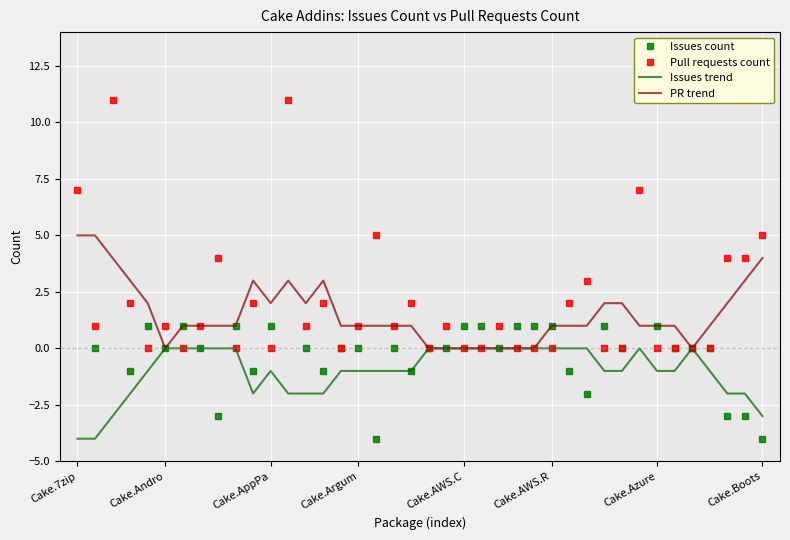

Which series has the largest range (max minus min)?

Issues count